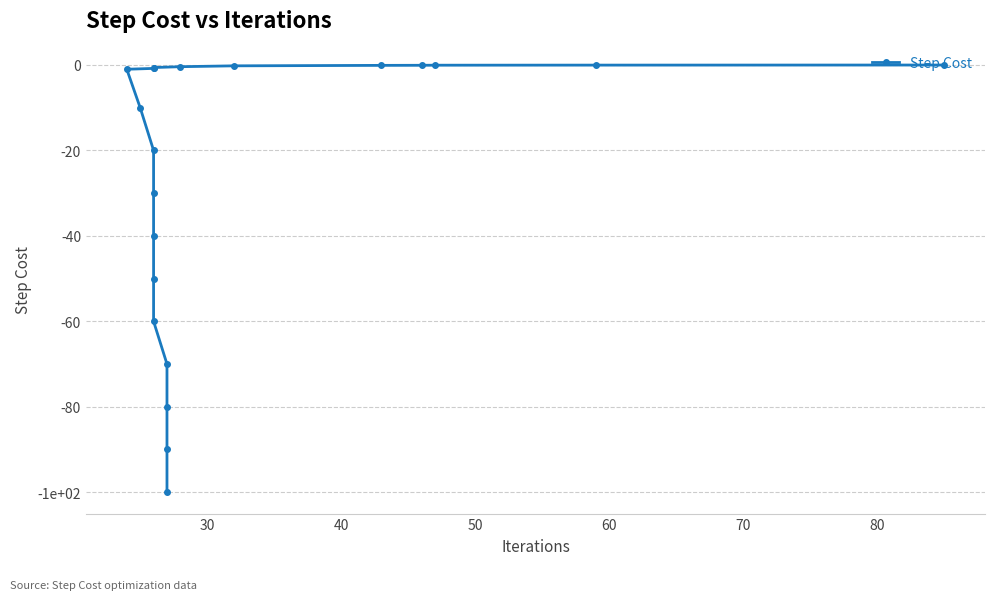

True or false: the data has more than 2 interior local peaks.

False